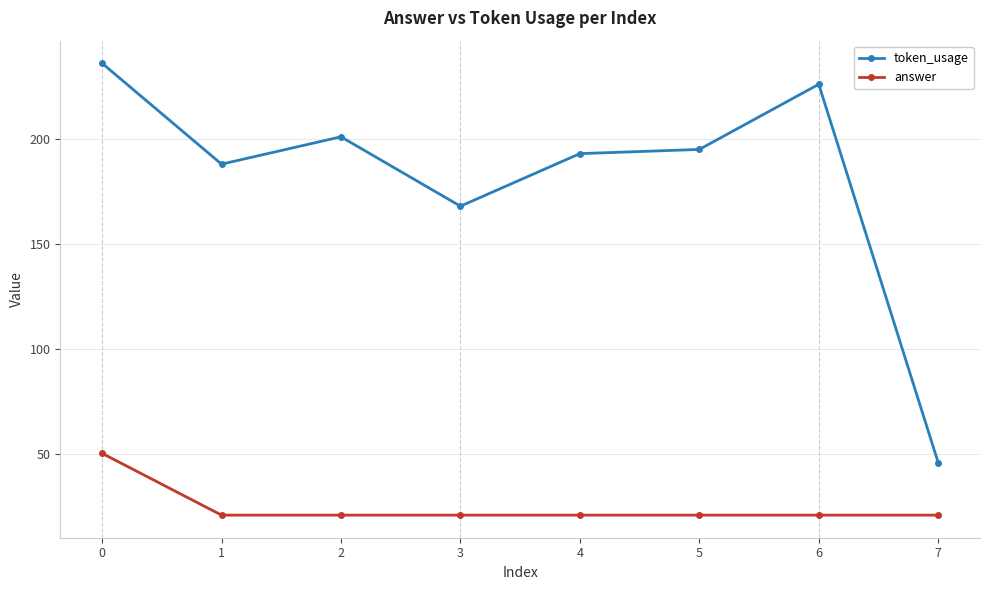

How many data points in token_usage are less than 195?

4